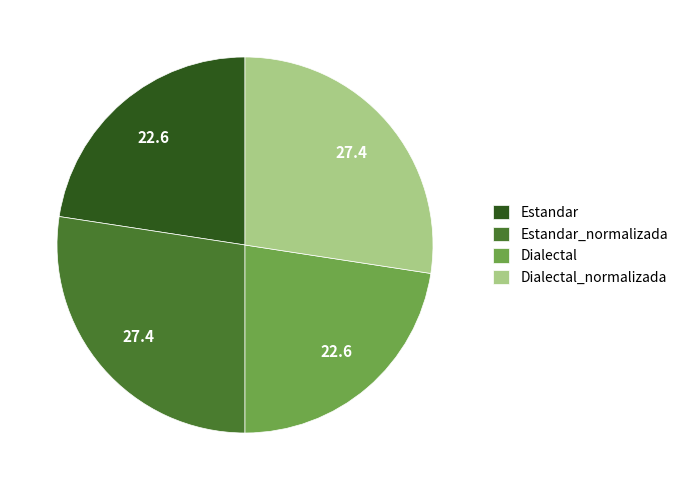

The Dialectal slice represents 32% of the pie. True or false?

False